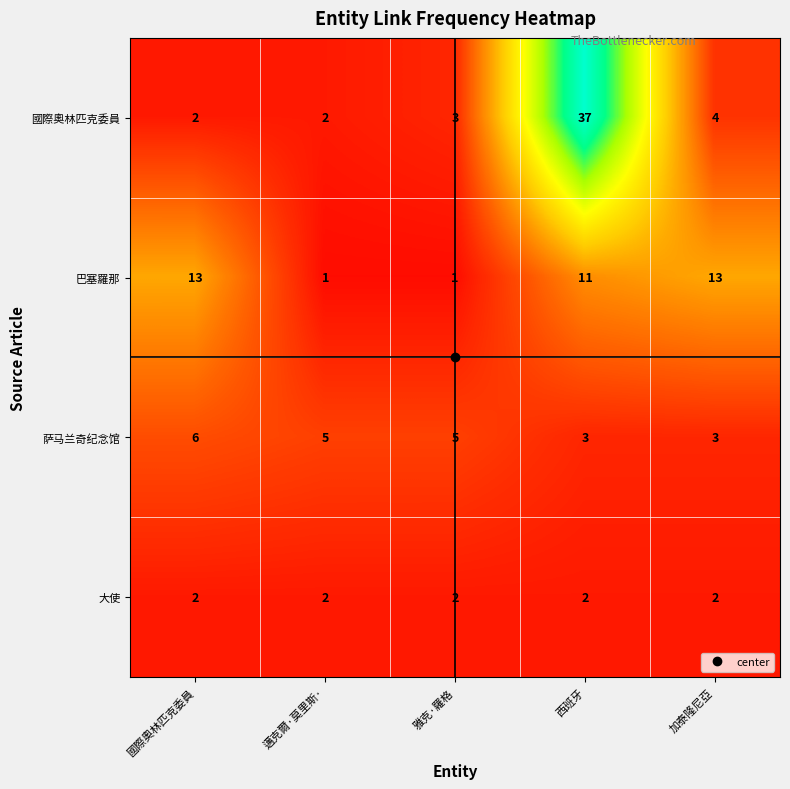

Where is 巴塞羅那 nearest to the value 7?

西班牙